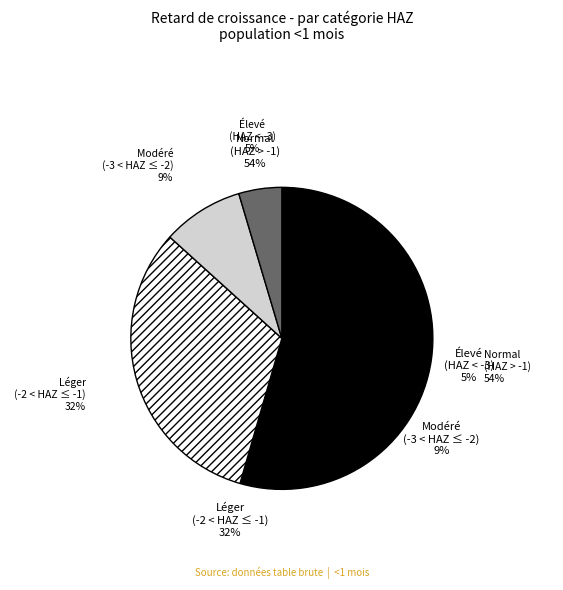

How many segments does this pie chart have?

4